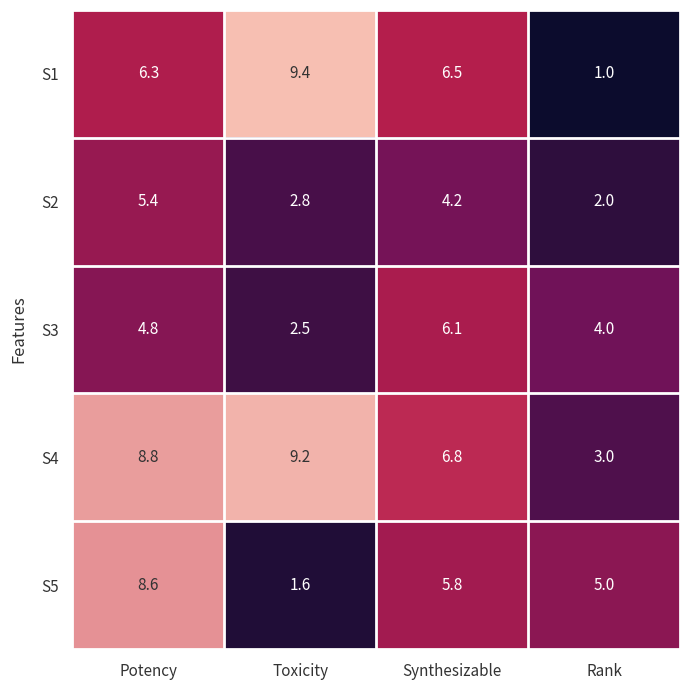

Is the value of S2 at Synthesizable greater than the value of S4 at Synthesizable?

No